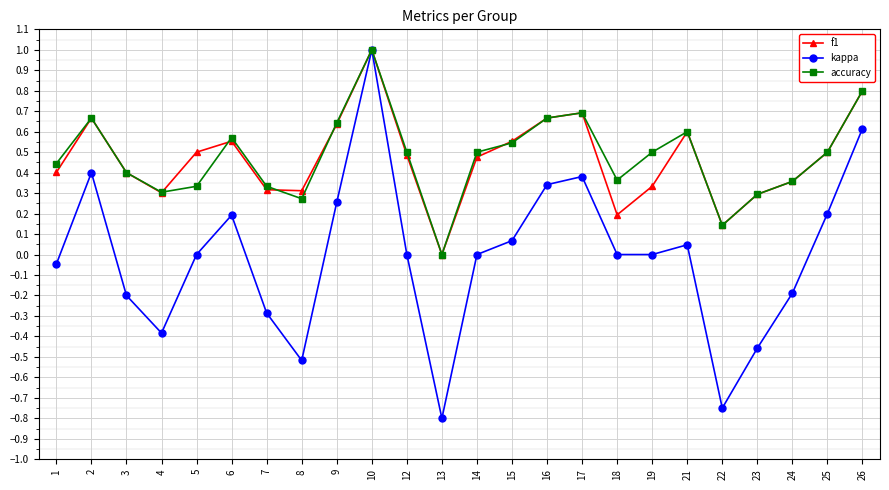

How many interior local peaks does the kappa series have?

5